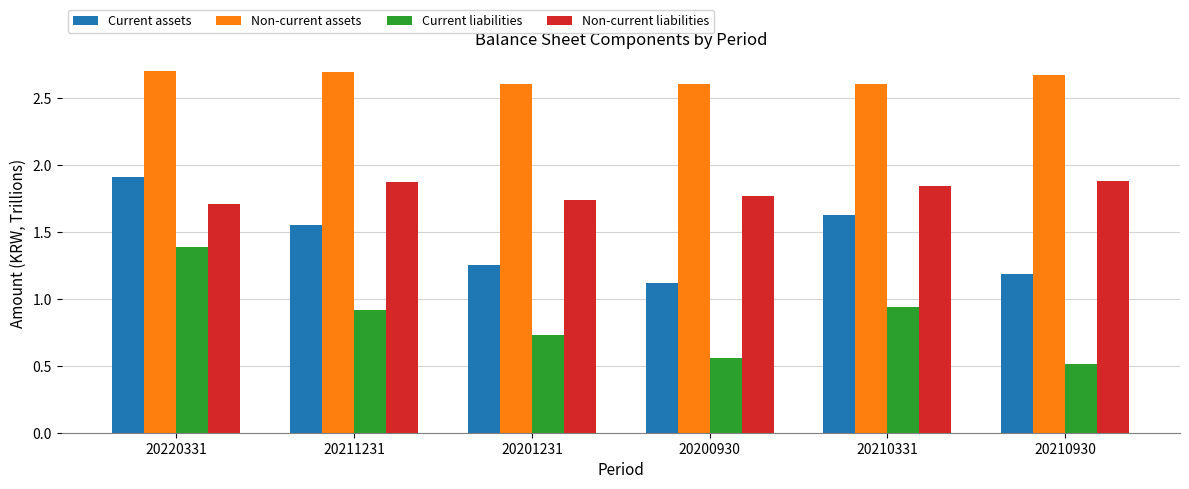

At how many categories does at least one series exceed 1?

6